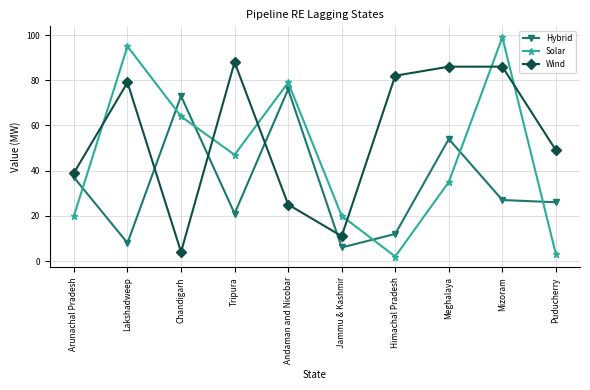

How many data points does each series have?

10